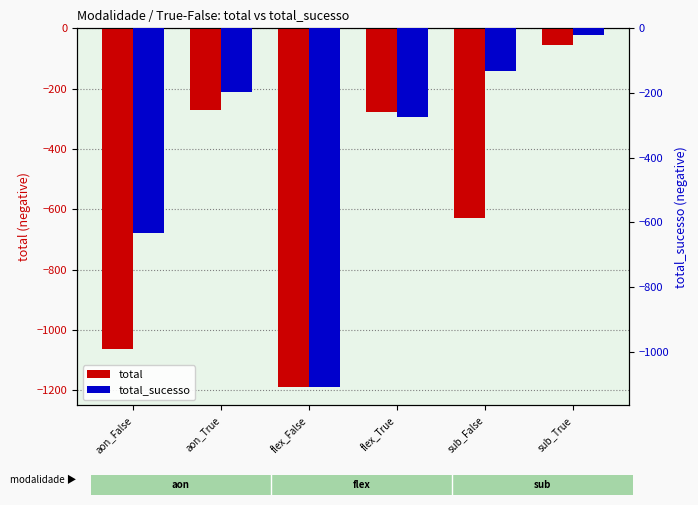

How many bars are there in each group?

2